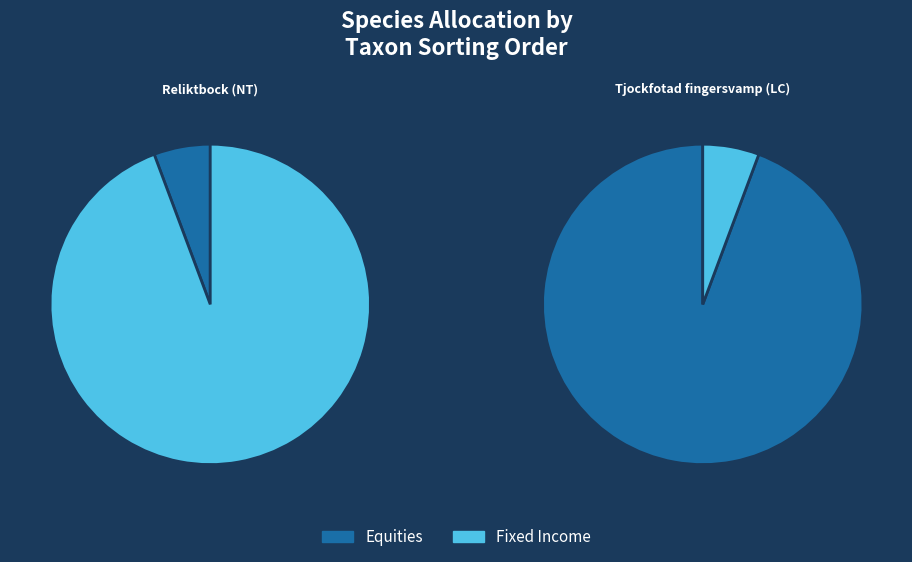

Is it true that Reliktbock (NT) is 99% of the pie?

False